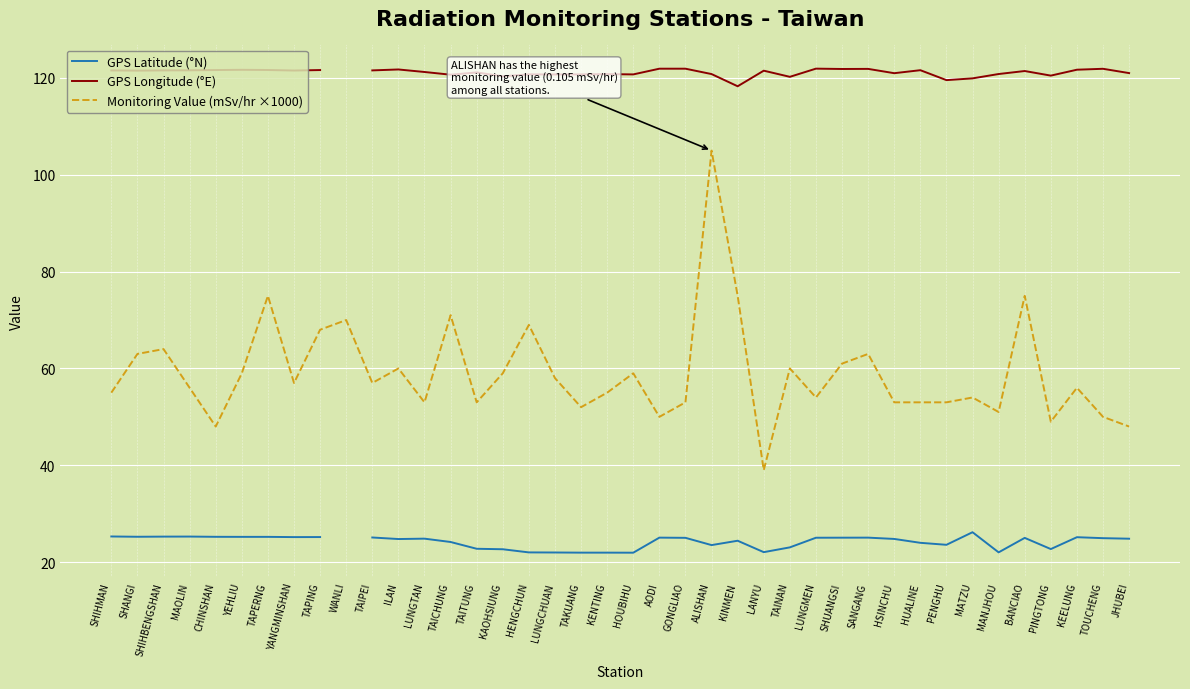

List the series in order of their peak value, highest first.

GPS Longitude (°E), Monitoring Value (mSv/hr ×1000), GPS Latitude (°N)